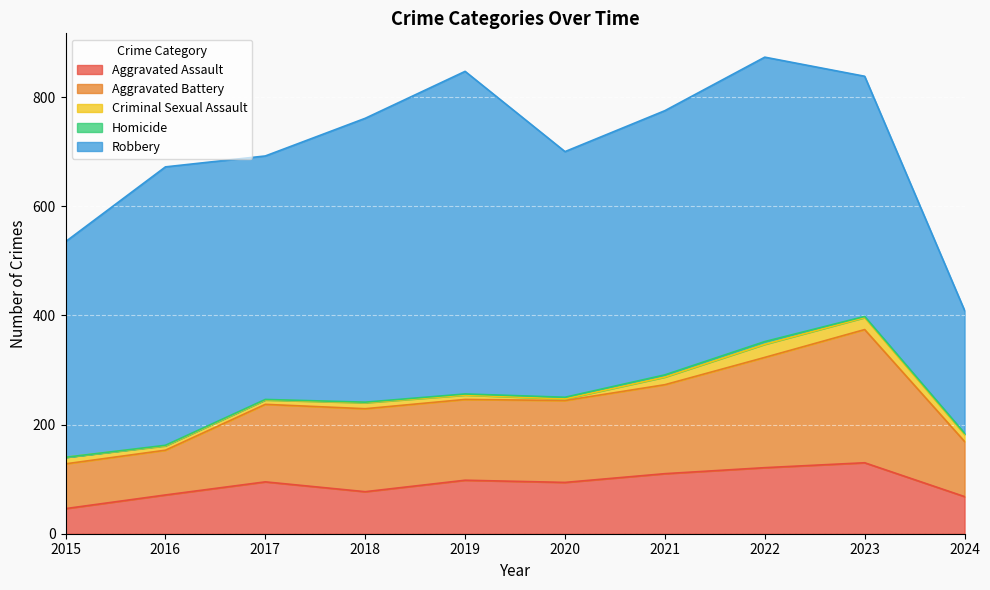

What is the average value of the Robbery series?

458